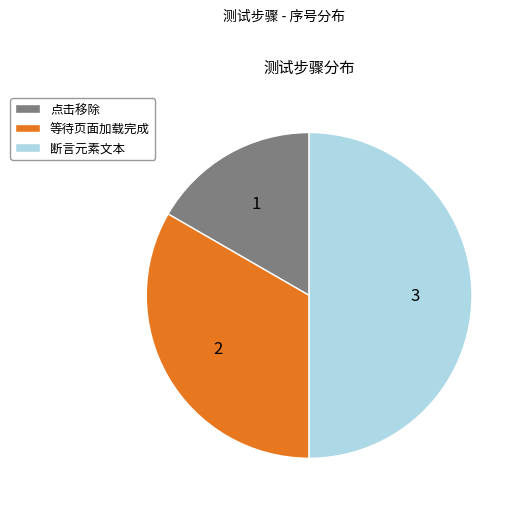

Is the sum of 断言元素文本 and 等待页面加载完成 greater than half?

Yes